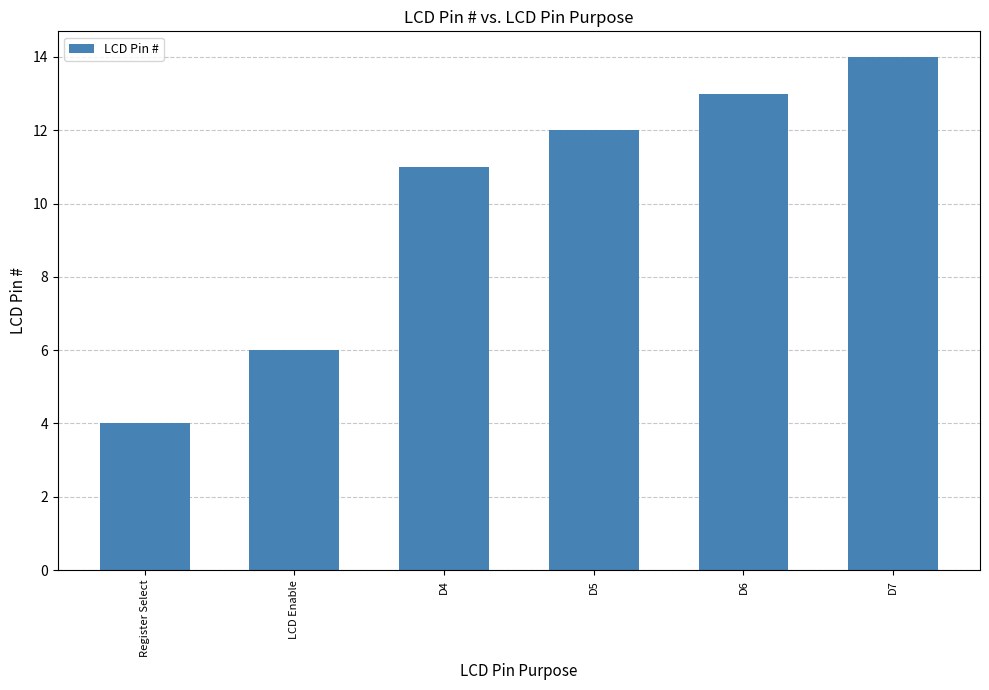

What is the difference between the maximum and minimum values?

10